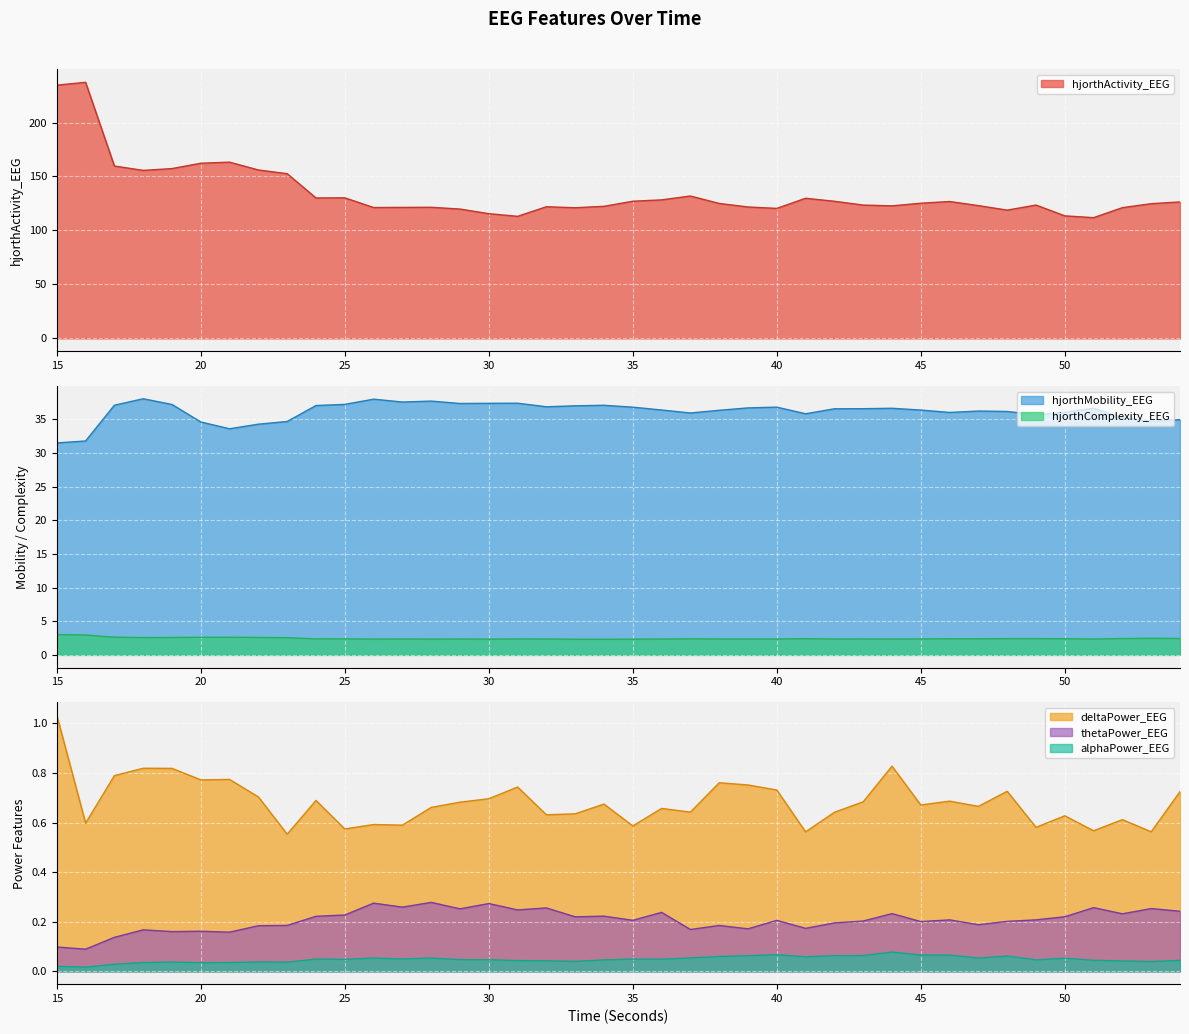

Reading left to right, extract all data points from this chart.

hjorthActivity_EEG: 234.6	237.2	159.7	155.6	157.3	162.3	163.3	156.0	152.6	130.1	130.2	121.3	121.4	121.5	119.8	115.6	113.1	122.0	121.1	122.4	127.1	128.3	131.9	125.0	121.8	120.4	129.8	127.0	123.5	122.8	125.2	126.8	123.0	118.8	123.5	113.5	111.9	121.1	124.8	126.4
hjorthMobility_EEG: 31.5	31.8	37.1	38.1	37.2	34.6	33.6	34.3	34.7	37.1	37.2	38.0	37.6	37.7	37.4	37.4	37.4	36.9	37.0	37.1	36.8	36.4	36.0	36.4	36.7	36.8	35.8	36.6	36.6	36.7	36.4	36.0	36.2	36.2	35.7	36.1	36.7	35.3	34.7	35.0
hjorthComplexity_EEG: 3.0	3.0	2.6	2.6	2.6	2.6	2.6	2.6	2.6	2.4	2.4	2.3	2.4	2.3	2.4	2.3	2.4	2.4	2.3	2.3	2.3	2.4	2.4	2.4	2.4	2.4	2.4	2.4	2.4	2.4	2.4	2.4	2.4	2.4	2.4	2.4	2.4	2.4	2.5	2.4
deltaPower_EEG: 1.0	0.6	0.8	0.8	0.8	0.8	0.8	0.7	0.6	0.7	0.6	0.6	0.6	0.7	0.7	0.7	0.7	0.6	0.6	0.7	0.6	0.7	0.6	0.8	0.8	0.7	0.6	0.6	0.7	0.8	0.7	0.7	0.7	0.7	0.6	0.6	0.6	0.6	0.6	0.7
thetaPower_EEG: 0.1	0.1	0.1	0.2	0.2	0.2	0.2	0.2	0.2	0.2	0.2	0.3	0.3	0.3	0.3	0.3	0.2	0.3	0.2	0.2	0.2	0.2	0.2	0.2	0.2	0.2	0.2	0.2	0.2	0.2	0.2	0.2	0.2	0.2	0.2	0.2	0.3	0.2	0.3	0.2
alphaPower_EEG: 0.0	0.0	0.0	0.0	0.0	0.0	0.0	0.0	0.0	0.0	0.0	0.1	0.0	0.1	0.0	0.0	0.0	0.0	0.0	0.0	0.0	0.0	0.1	0.1	0.1	0.1	0.1	0.1	0.1	0.1	0.1	0.1	0.1	0.1	0.0	0.1	0.0	0.0	0.0	0.0